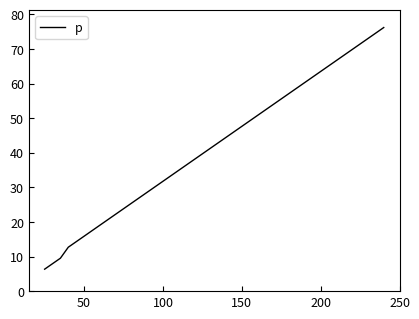

What is the greatest value displayed?

76.2